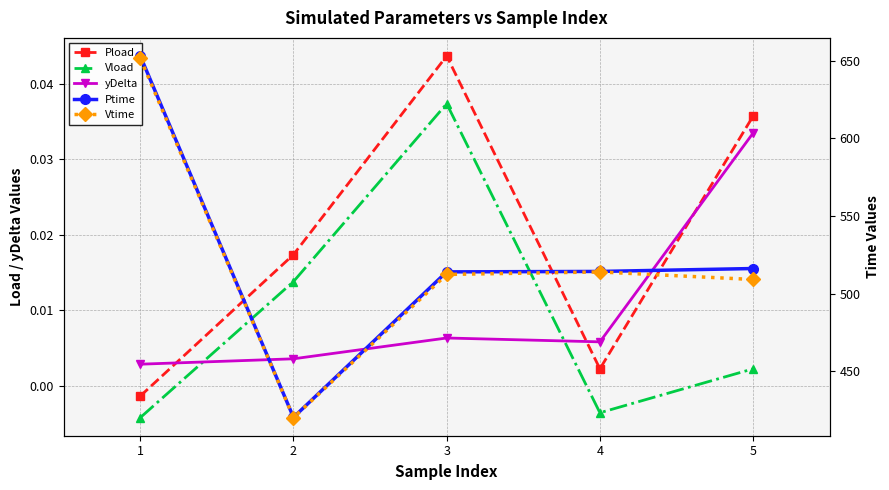

How many intersections are there between yDelta and Vload?

2